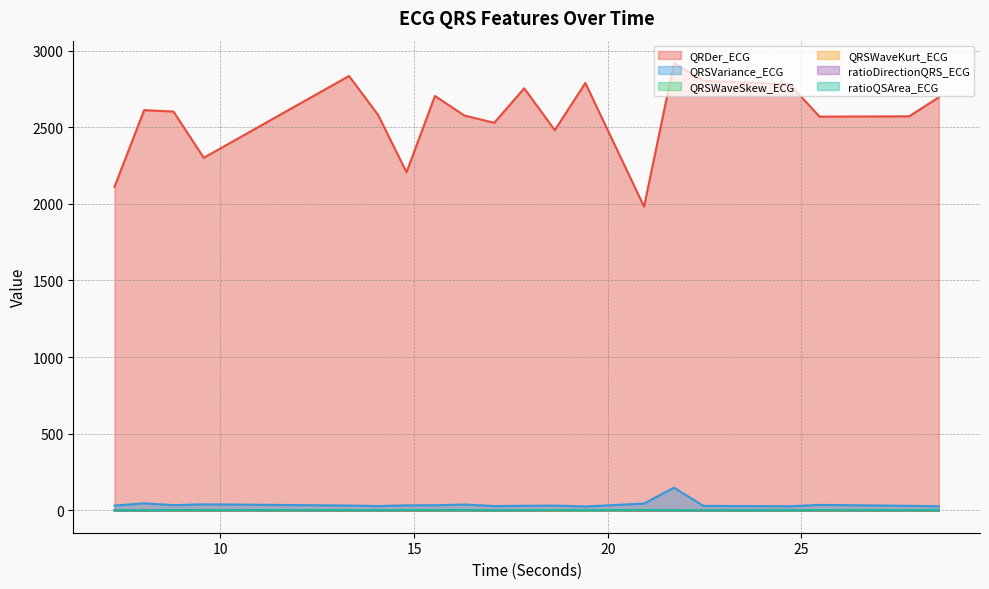

Reading left to right, what are all the values shown in this chart?

QRDer_ECG: 7.265625=2110.7	8.03125=2610.9	8.7890625=2601.7	9.5703125=2300.1	13.3203125=2833.9	14.0703125=2580.2	14.8046875=2205.8	15.5390625=2703.4	16.296875=2575.9	17.0703125=2528.5	17.84375=2753.4	18.6328125=2480.1	19.421875=2788.0	20.9375=1981.5	21.7109375=2918.3	22.46875=2802.1	24.6953125=2780.2	25.46875=2568.6	27.78125=2570.7	28.546875=2694.7
QRSVariance_ECG: 7.265625=31.2	8.03125=45.7	8.7890625=34.1	9.5703125=39.6	13.3203125=31.4	14.0703125=27.9	14.8046875=32.7	15.5390625=33.2	16.296875=38.0	17.0703125=28.1	17.84375=29.8	18.6328125=31.1	19.421875=25.2	20.9375=44.5	21.7109375=148.2	22.46875=29.1	24.6953125=26.6	25.46875=35.7	27.78125=29.5	28.546875=26.4
QRSWaveSkew_ECG: 7.265625=1.6	8.03125=1.6	8.7890625=1.3	9.5703125=1.3	13.3203125=1.4	14.0703125=1.6	14.8046875=1.3	15.5390625=1.3	16.296875=1.3	17.0703125=1.6	17.84375=1.4	18.6328125=1.2	19.421875=1.6	20.9375=1.3	21.7109375=1.4	22.46875=1.6	24.6953125=1.6	25.46875=1.3	27.78125=1.4	28.546875=1.6
QRSWaveKurt_ECG: 7.265625=1.1	8.03125=1.1	8.7890625=0.1	9.5703125=0.1	13.3203125=0.4	14.0703125=1.1	14.8046875=0.1	15.5390625=0.1	16.296875=0.1	17.0703125=1.1	17.84375=0.4	18.6328125=0.0	19.421875=1.1	20.9375=0.1	21.7109375=0.5	22.46875=1.1	24.6953125=1.1	25.46875=0.1	27.78125=0.5	28.546875=1.2
ratioDirectionQRS_ECG: 7.265625=0.2	8.03125=0.2	8.7890625=0.4	9.5703125=0.4	13.3203125=0.4	14.0703125=0.2	14.8046875=0.4	15.5390625=0.6	16.296875=0.4	17.0703125=0.3	17.84375=0.4	18.6328125=0.8	19.421875=1.9	20.9375=0.2	21.7109375=0.1	22.46875=0.3	24.6953125=0.7	25.46875=0.4	27.78125=0.4	28.546875=0.6
ratioQSArea_ECG: 7.265625=1.0	8.03125=1.0	8.7890625=1.7	9.5703125=1.7	13.3203125=1.7	14.0703125=1.0	14.8046875=2.0	15.5390625=1.7	16.296875=1.7	17.0703125=1.0	17.84375=1.8	18.6328125=2.1	19.421875=1.1	20.9375=2.5	21.7109375=1.2	22.46875=0.9	24.6953125=1.1	25.46875=1.7	27.78125=1.4	28.546875=1.4